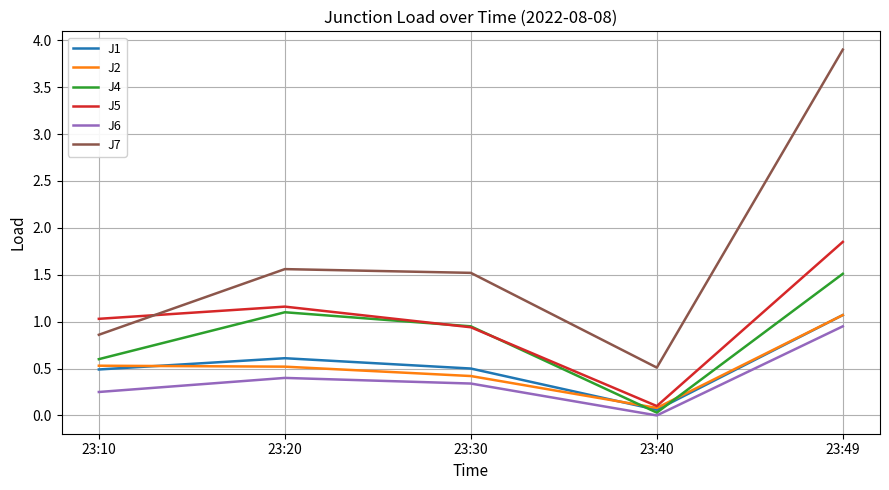

Where is J1 nearest to the value 0?

23:40